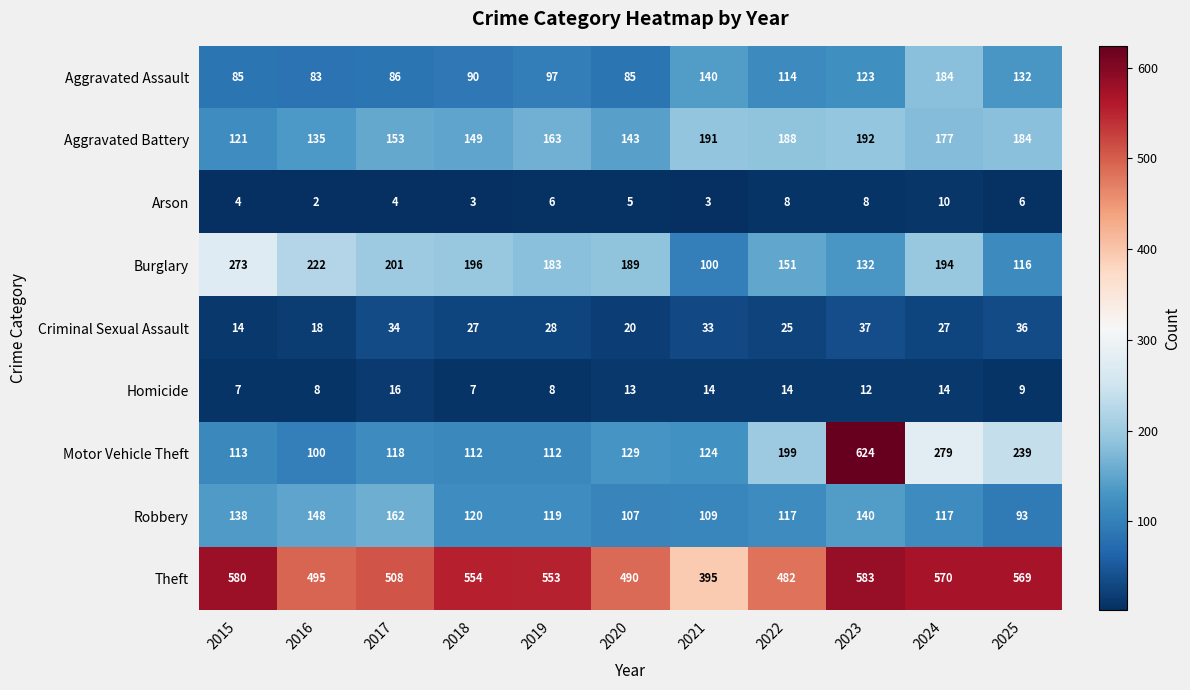

Which category has the lowest value in the Aggravated Battery series?

2015